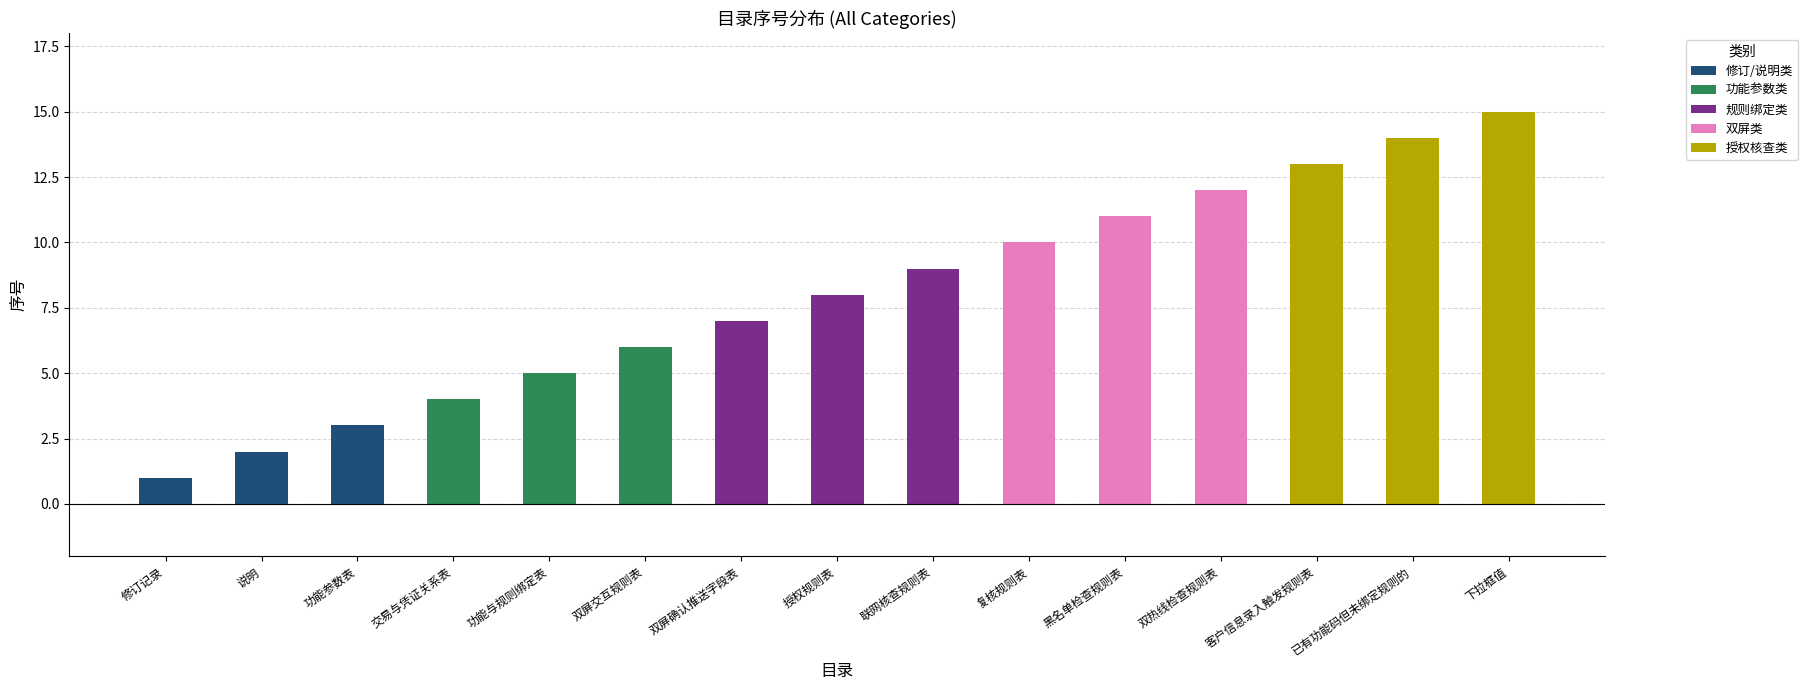

Which has a higher value, 说明 or 功能参数表?

功能参数表